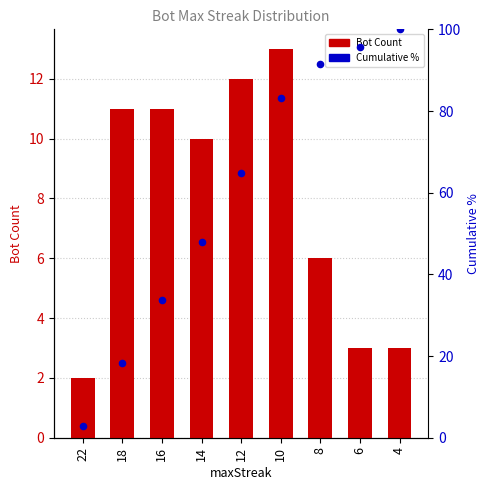

Which series reaches the minimum Y coordinate?

Bot Count